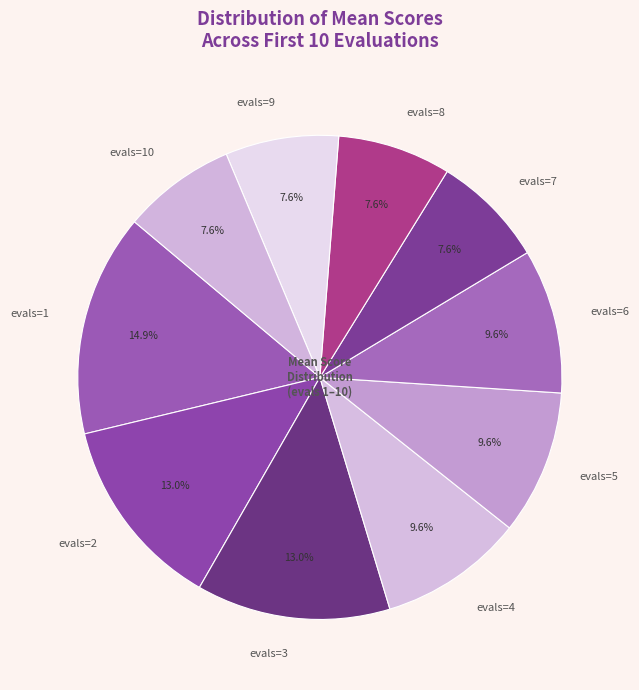

Which has a higher value, evals=1 or evals=2?

evals=1